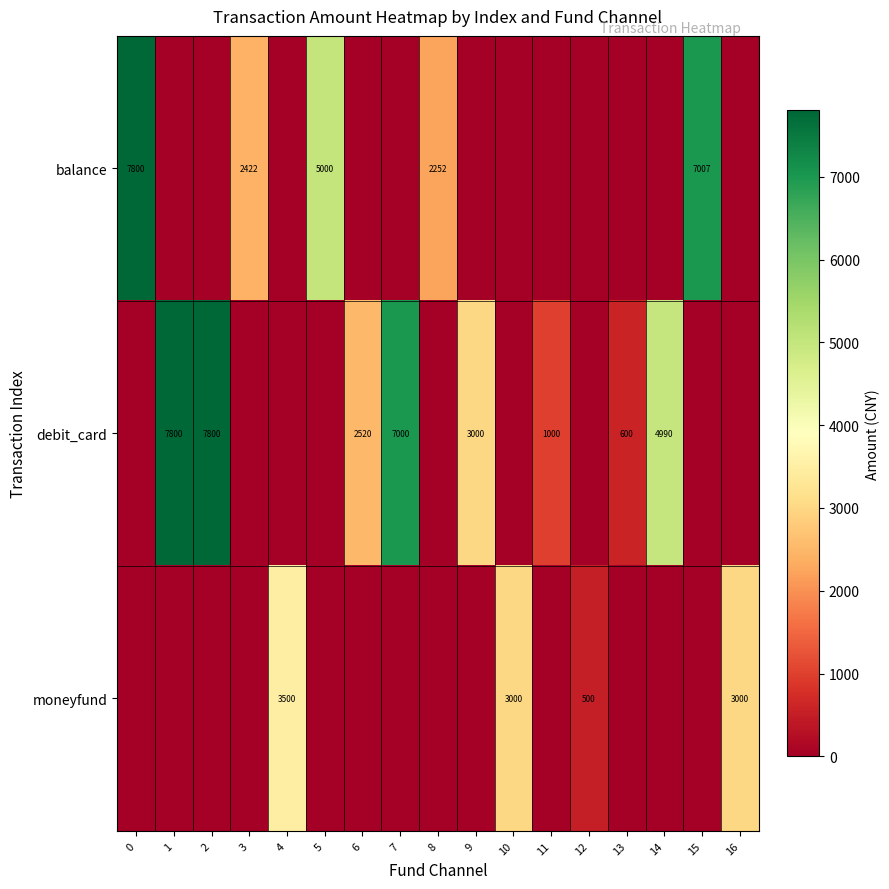

The row_0 series shows 7800.0 at 0. True or false?

True